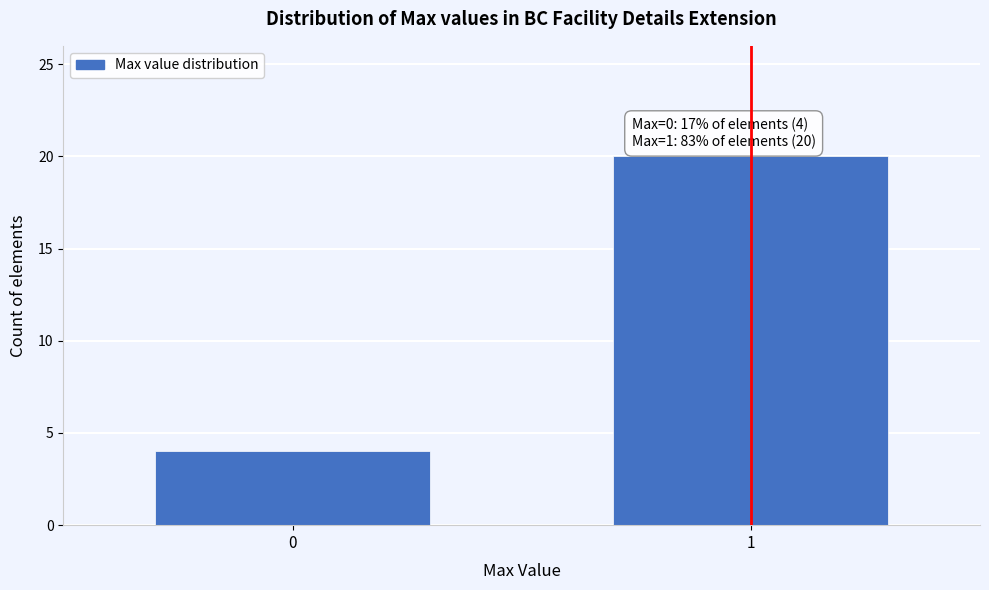

Reading right to left, what are all the values shown in this chart?

20	4